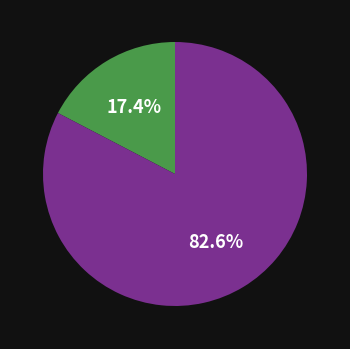

To the nearest percent, what is the average slice percentage?

50%